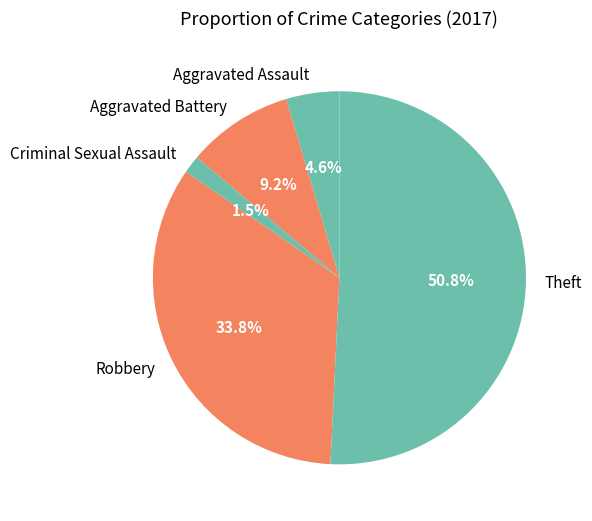

Do Robbery and Criminal Sexual Assault together represent more than half of the pie?

No